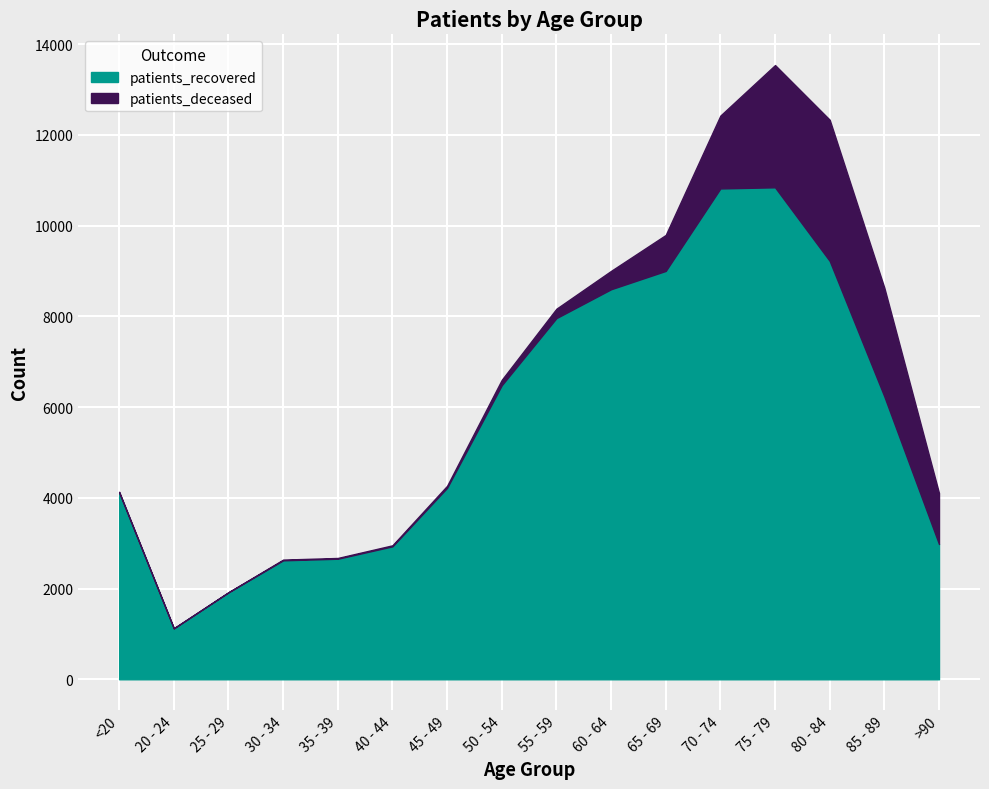

The value at 80 - 84 is 9222. True or false?

True